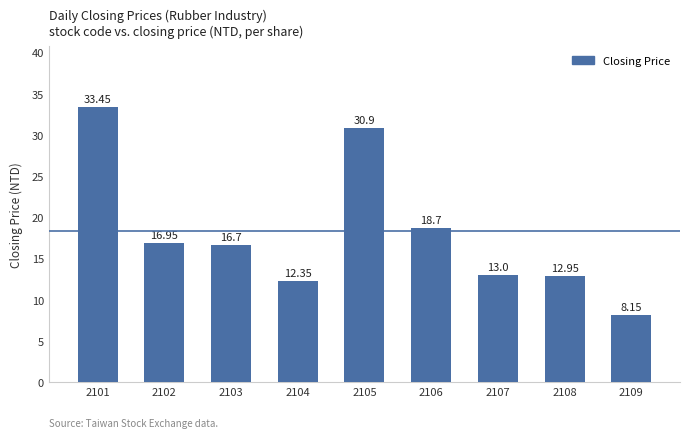

How many data points are less than 16?

4